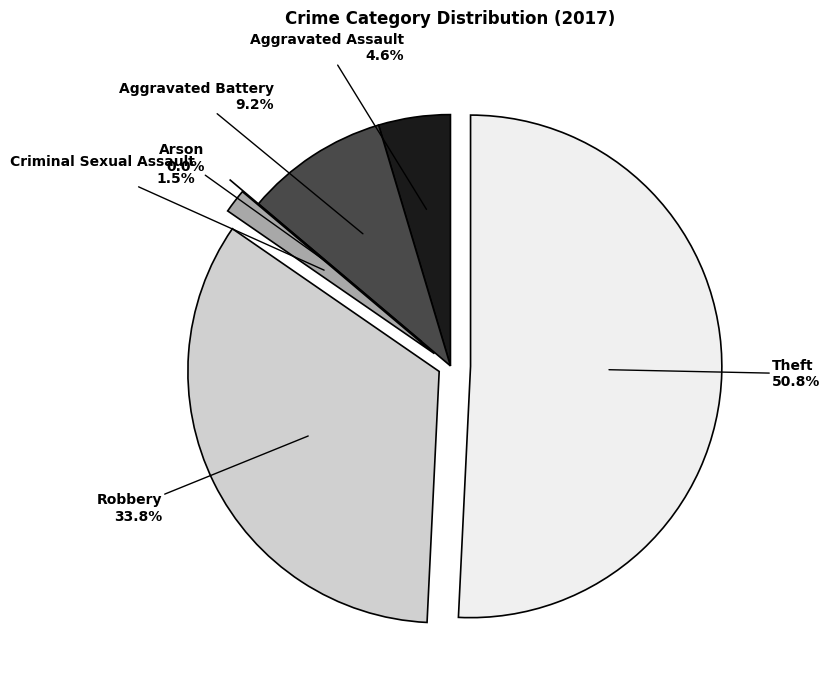

Rank the categories by value from highest to lowest.

Theft, Robbery, Aggravated Battery, Aggravated Assault, Criminal Sexual Assault, Arson